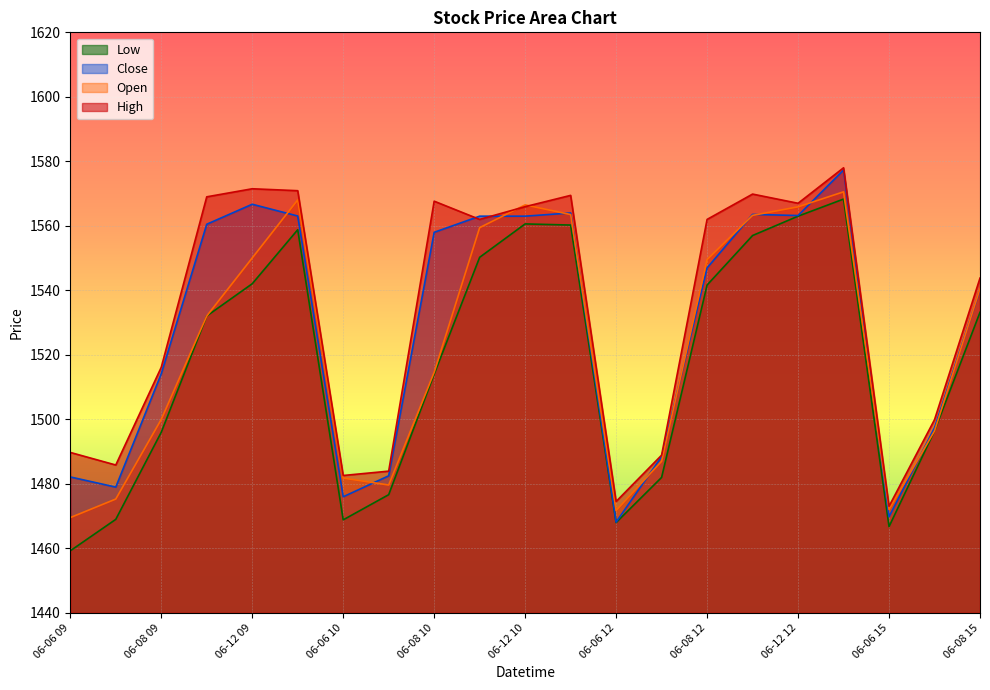

Reading right to left, list all the values displayed in this chart.

High: 1543.8	1499.9	1473.1	1578.0	1567.0	1569.8	1562.0	1488.9	1474.6	1569.4	1565.9	1562.0	1567.7	1483.9	1482.6	1570.9	1571.5	1569.0	1516.2	1485.8	1489.8
Open: 1540.5	1496.4	1472.1	1570.6	1565.9	1563.2	1549.6	1487.0	1471.8	1563.5	1566.5	1559.4	1514.6	1479.7	1481.8	1568.1	1550.1	1532.1	1500.0	1475.3	1469.6
Close: 1540.2	1497.4	1469.8	1577.3	1563.2	1563.6	1546.9	1488.4	1468.2	1564.0	1563.0	1563.0	1558.0	1482.5	1476.0	1563.1	1566.7	1560.5	1514.2	1479.0	1482.2
Low: 1533.2	1496.4	1466.8	1568.3	1563.0	1557.0	1541.7	1482.0	1468.0	1560.2	1560.6	1550.2	1514.0	1476.7	1468.8	1558.8	1542.1	1532.1	1496.0	1469.0	1459.2